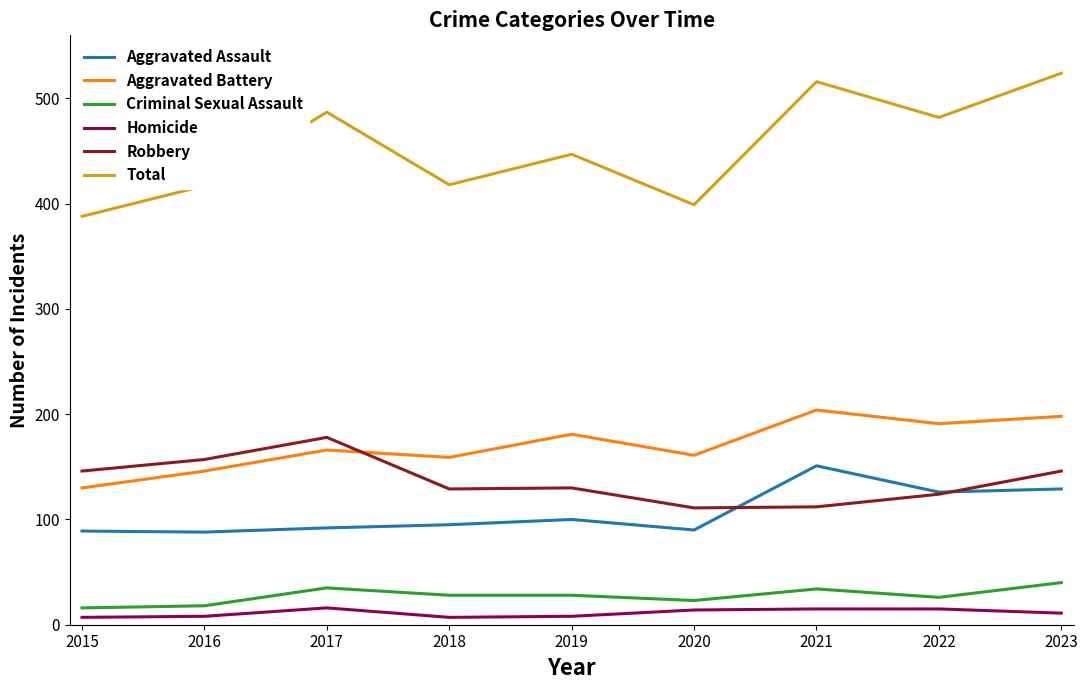

Is the value of Total at 2017 greater than the value of Homicide at 2022?

Yes